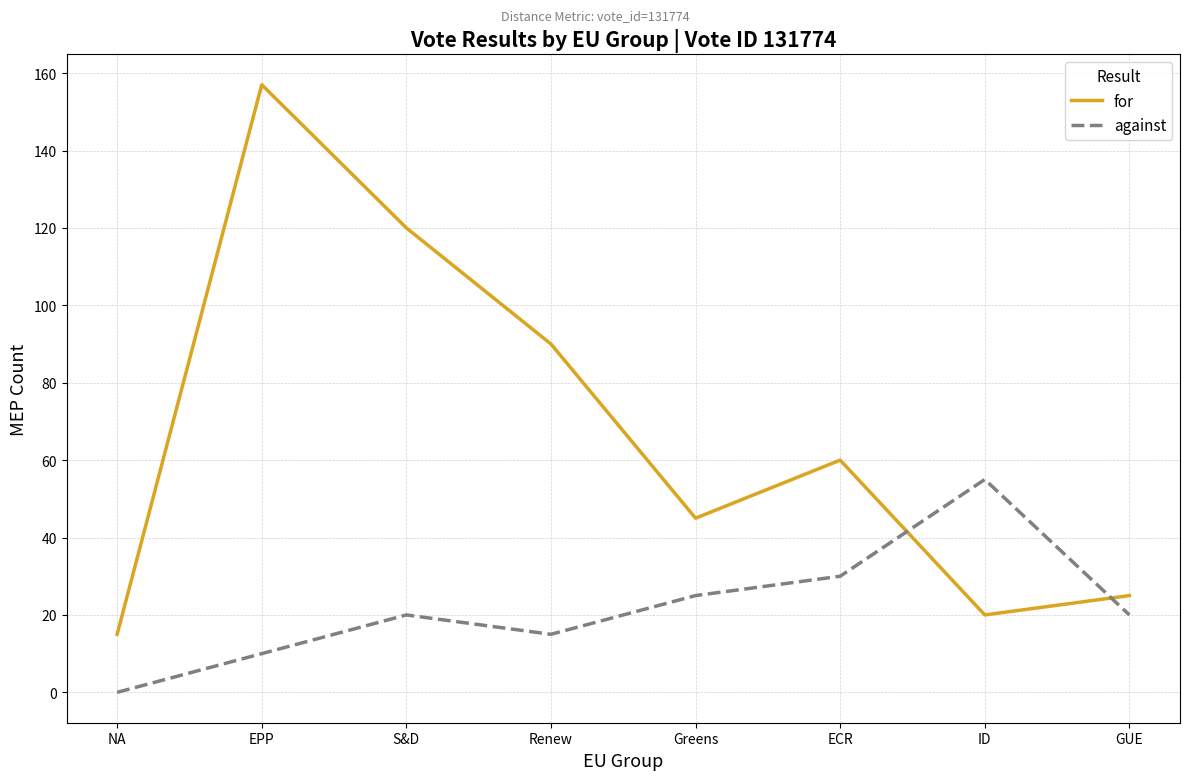

What position from the right is Renew?

5